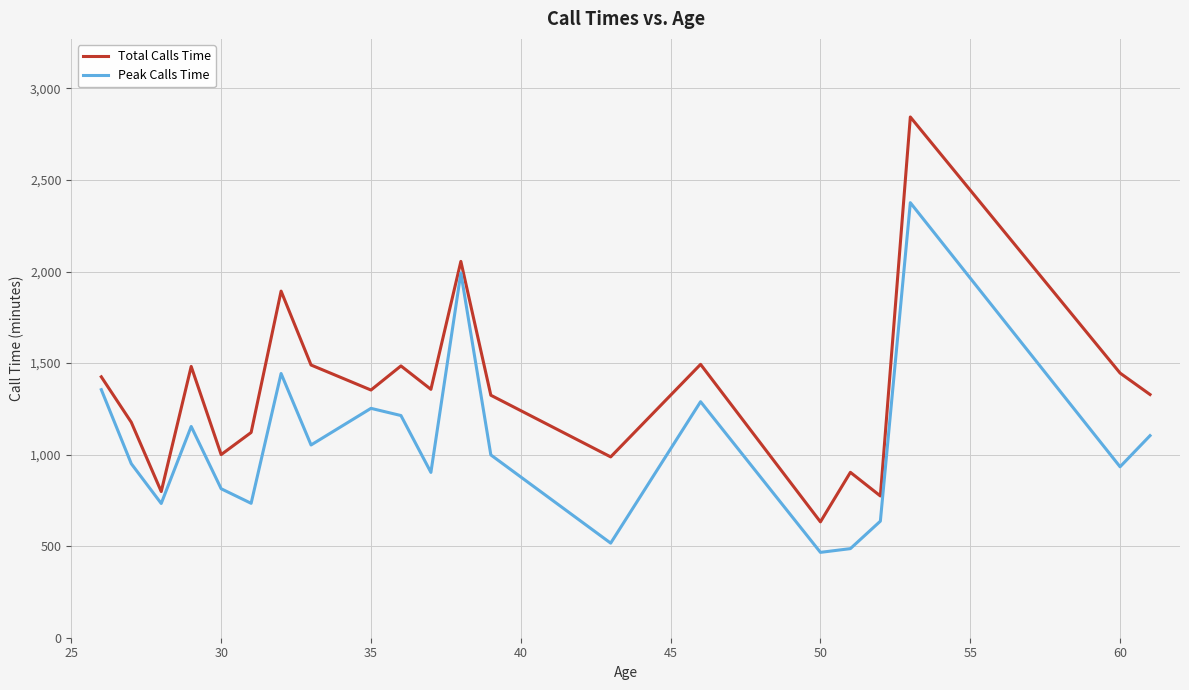

Which series has the largest total across all categories?

Total Calls Time